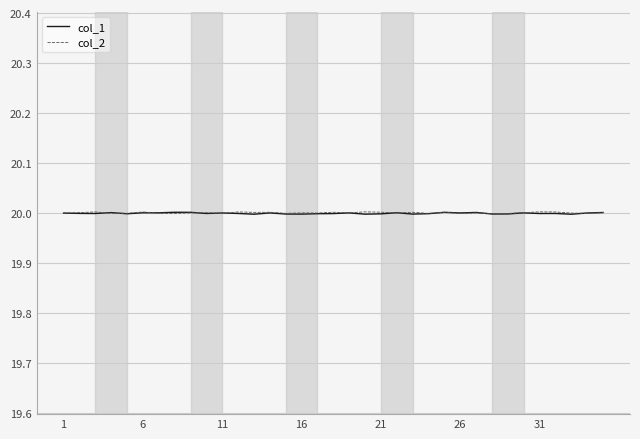

What are all the series names shown in the legend?

col_1, col_2